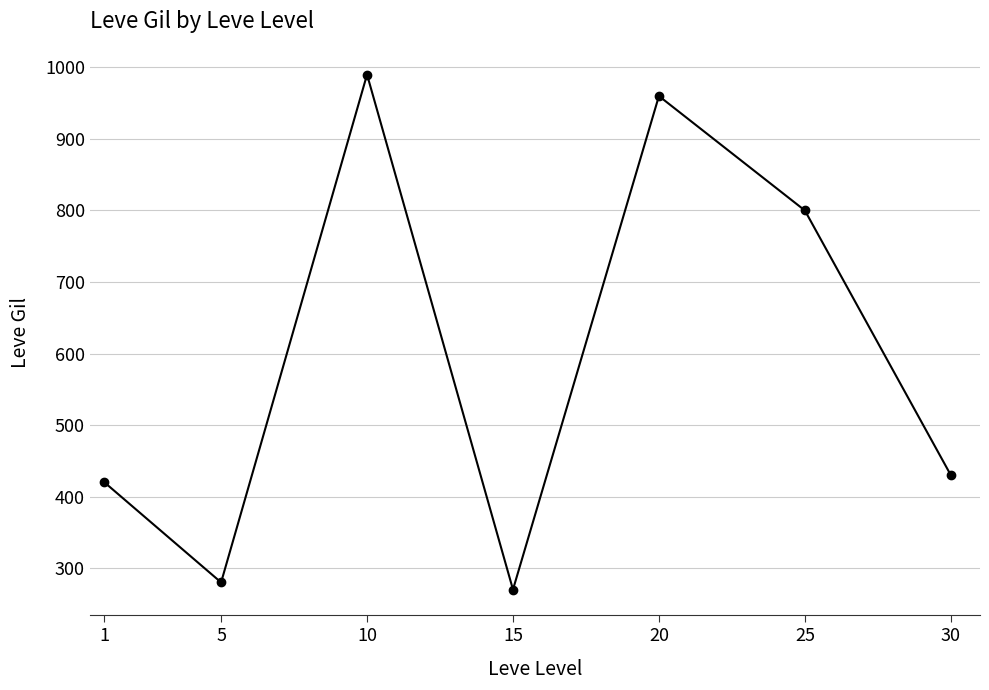

What is the greatest value displayed?

990